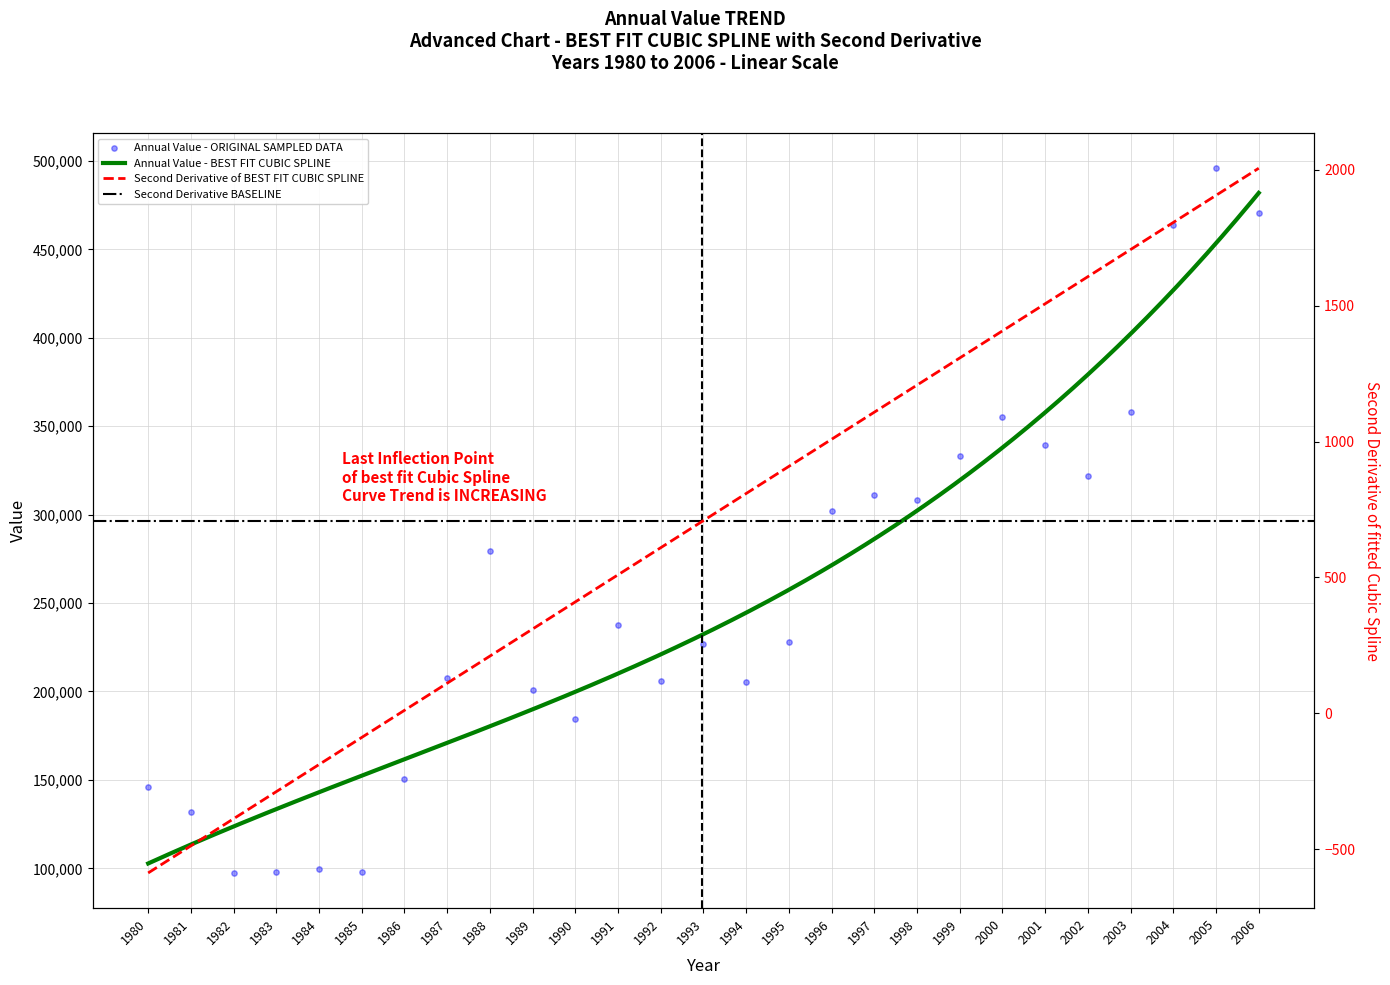

What is the change in value from 1992 to 1997?

+105251